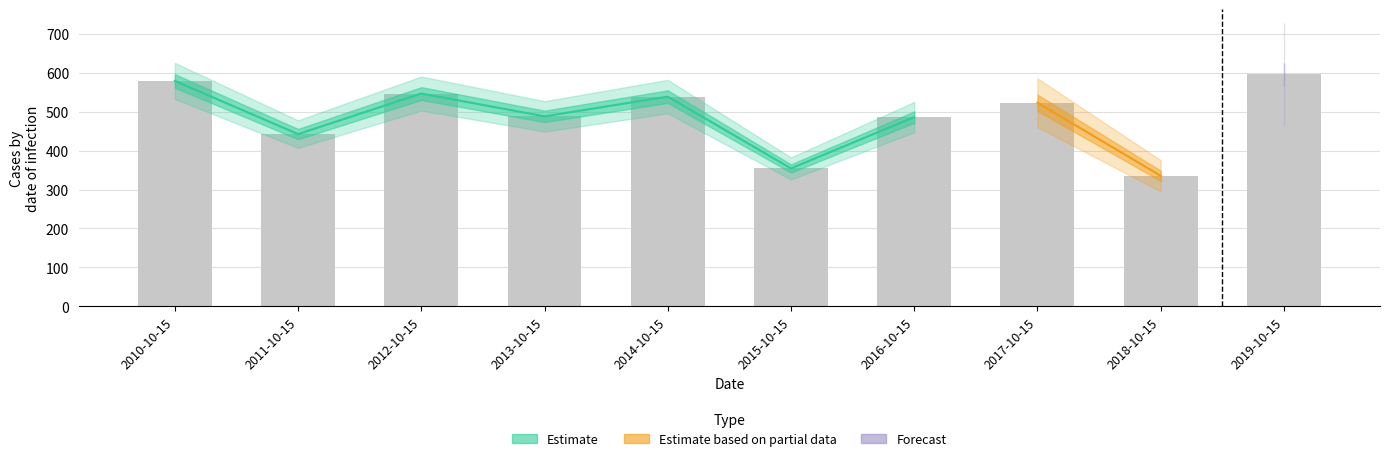

Does the chart contain any negative values?

No